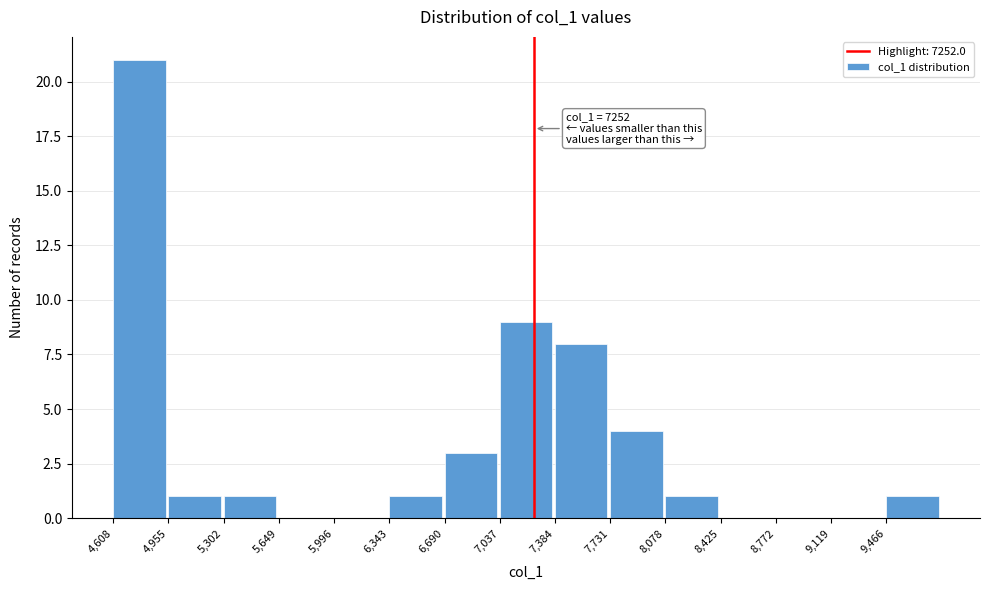

Over which range of the x-axis is the bar tallest?

4600 to 4950